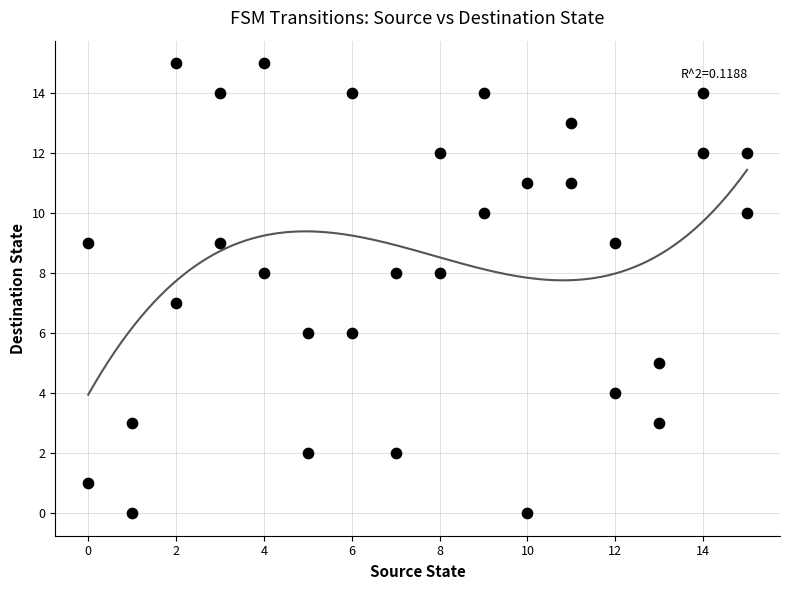

What is the range of X values (max minus min)?

15